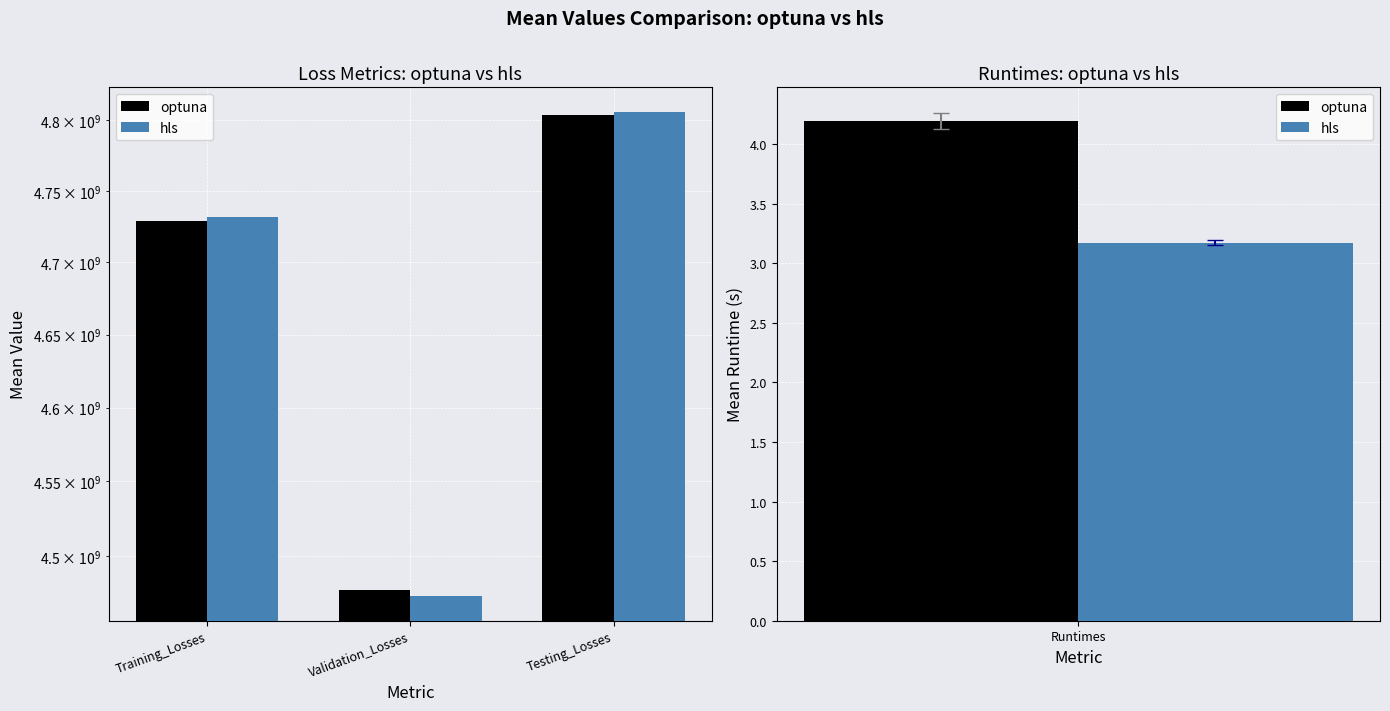

What is the minimum value for hls?

4473269727.4